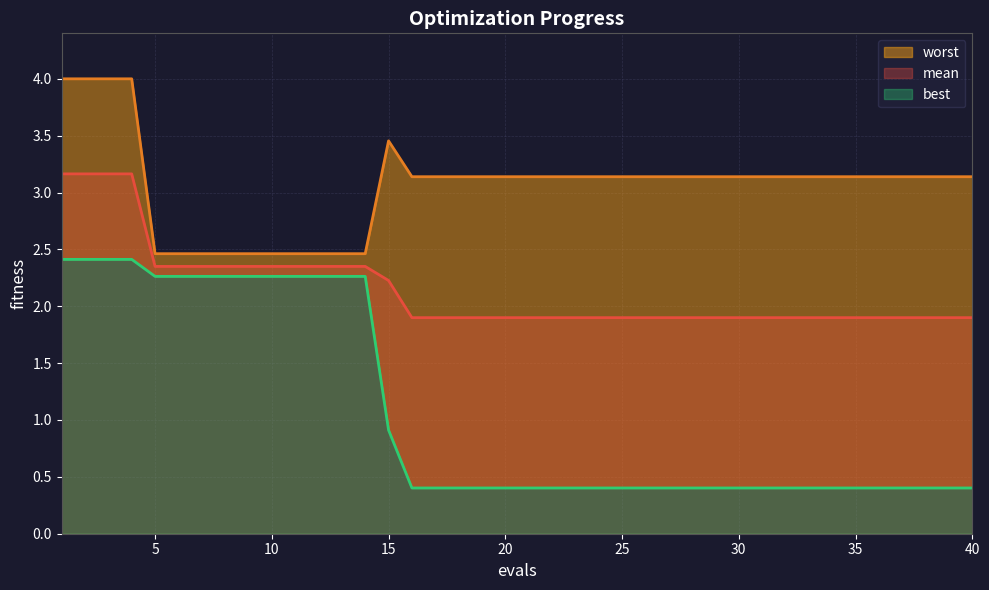

At which label does mean reach its peak?

1